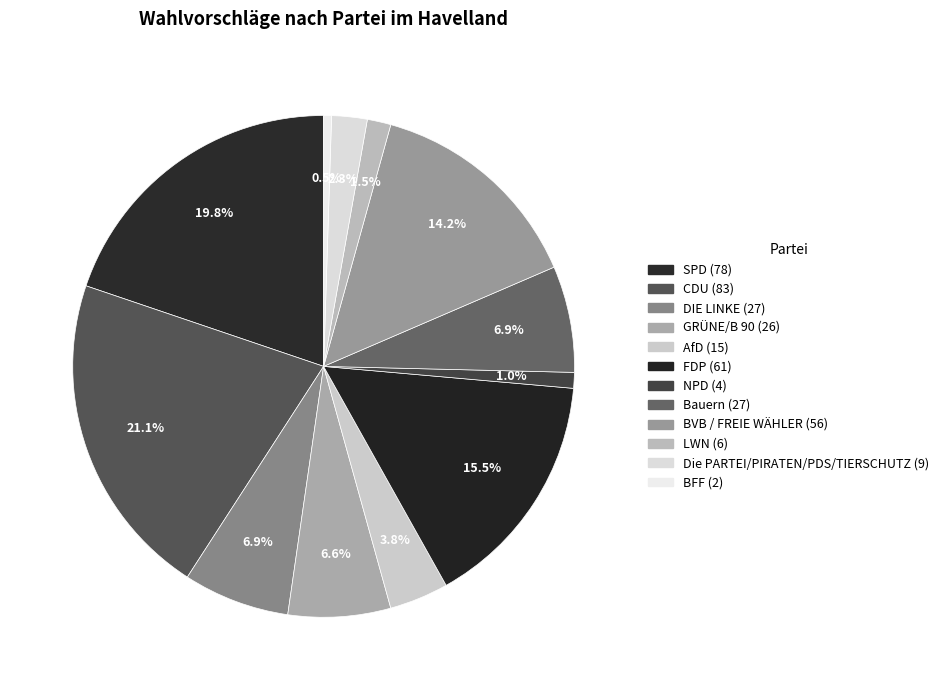

Is NPD the majority of the pie?

No